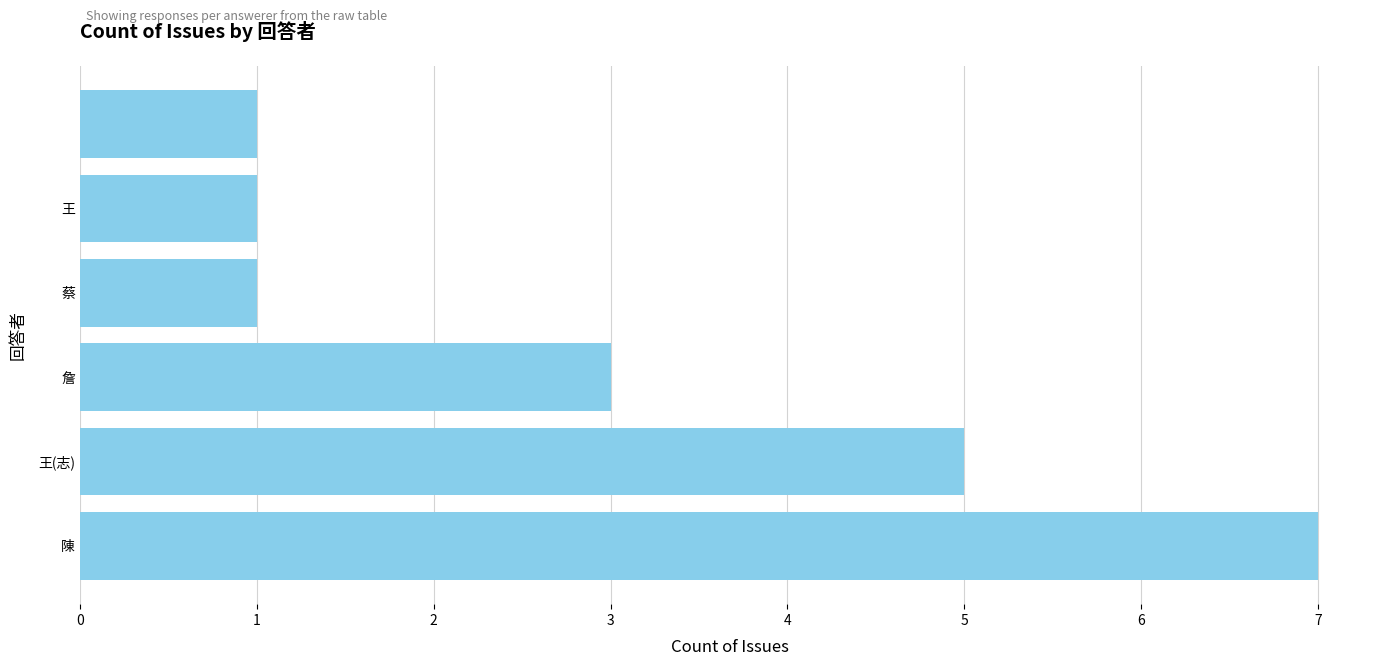

What is the difference between the second highest and second lowest values?

4